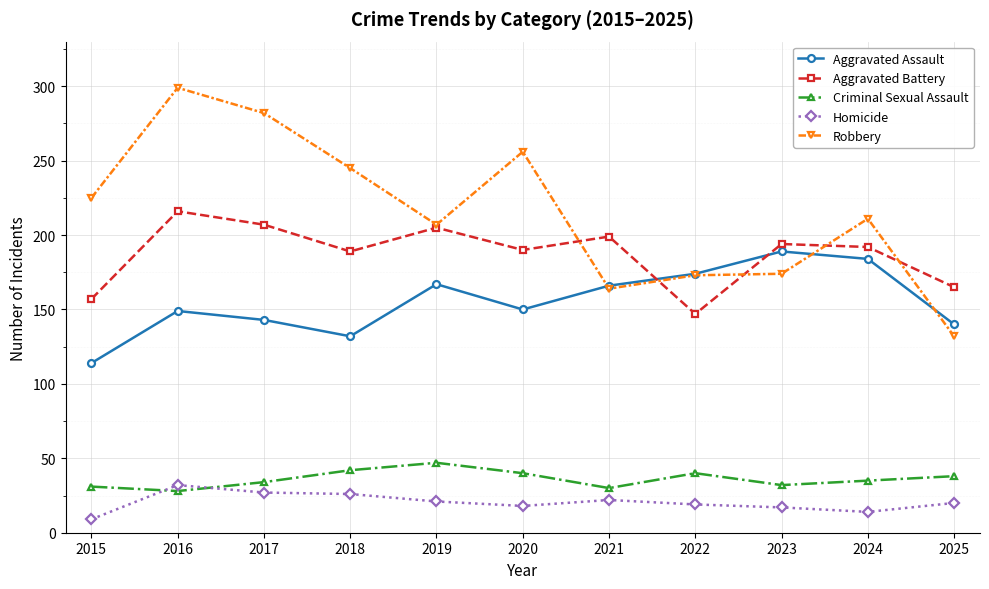

What is the value of the Homicide point at the 8th from the left?

19